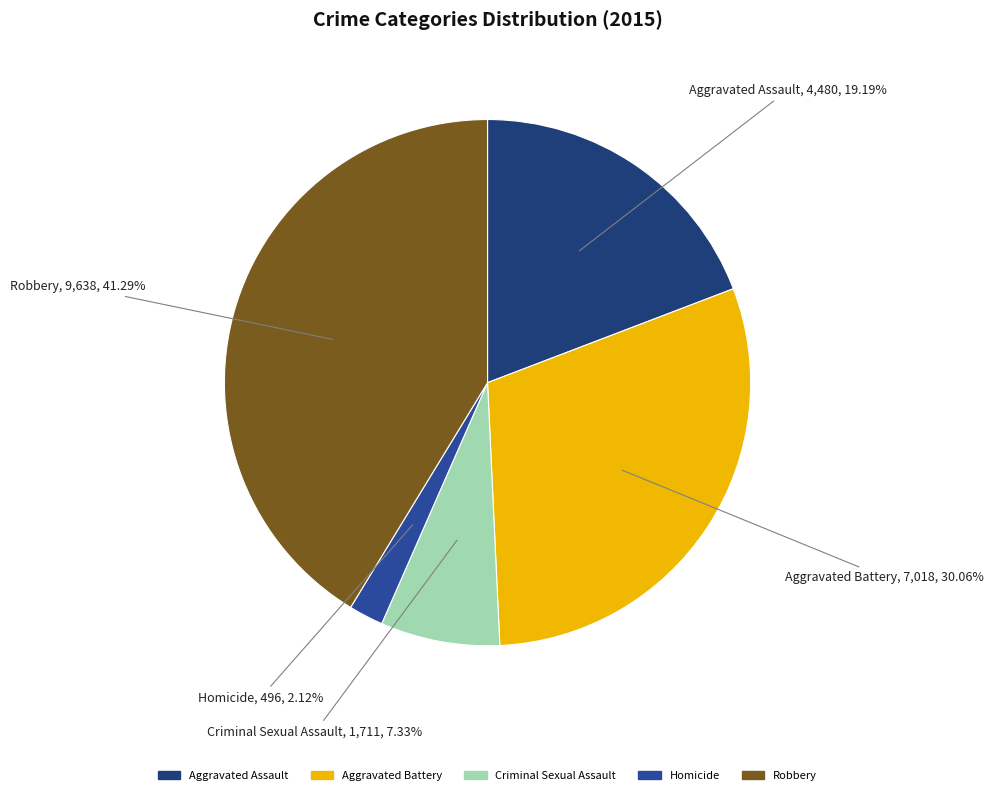

Is it true that Criminal Sexual Assault is 7% of the pie?

True